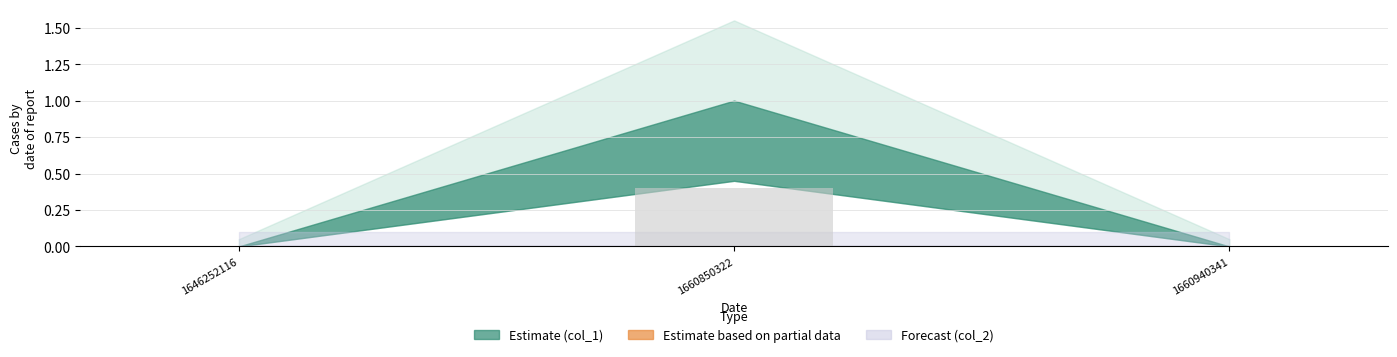

The value at 1660850322 is 0.1. True or false?

False